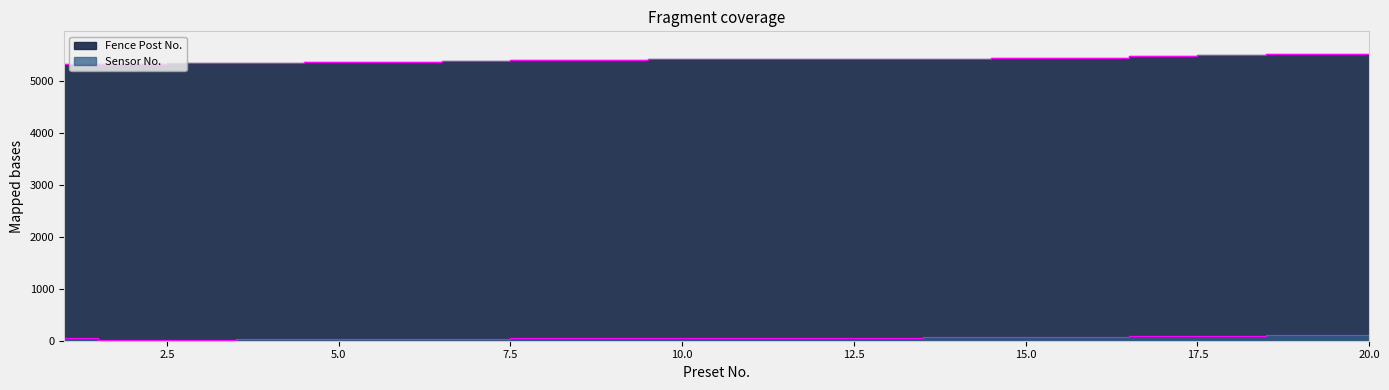

What is the difference between the maximum and minimum values in the Fence Post No. series?

193